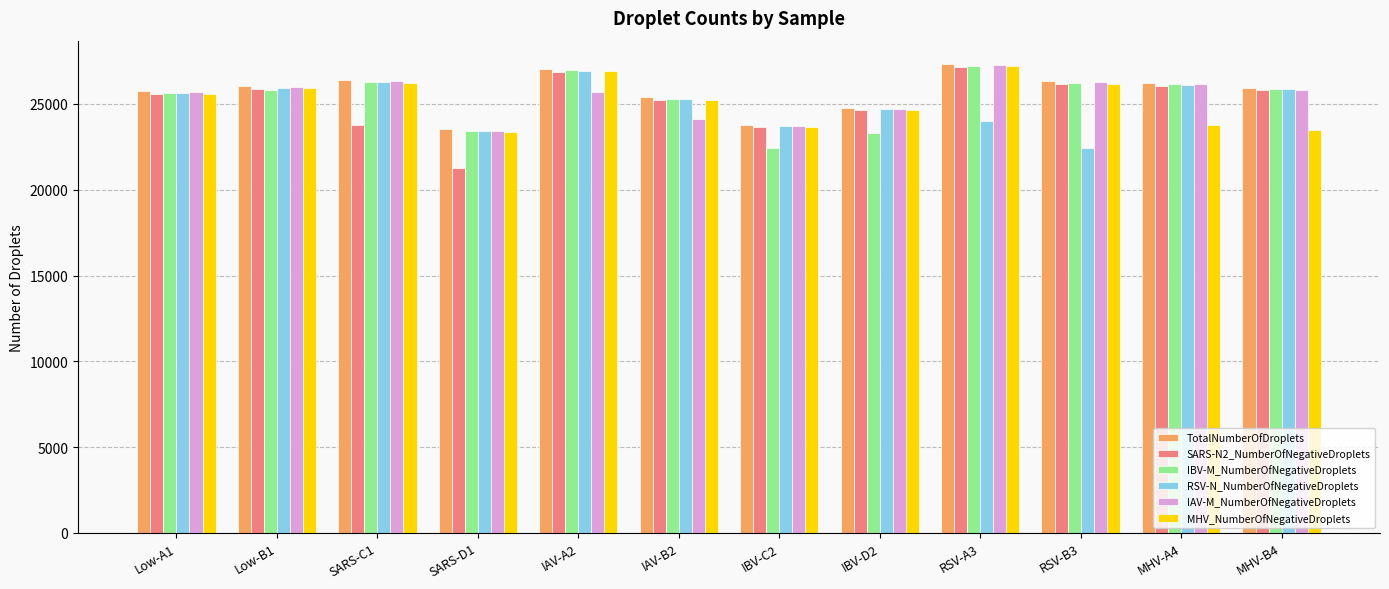

At which label does IBV-M_NumberOfNegativeDroplets first exceed 25871?

SARS-C1